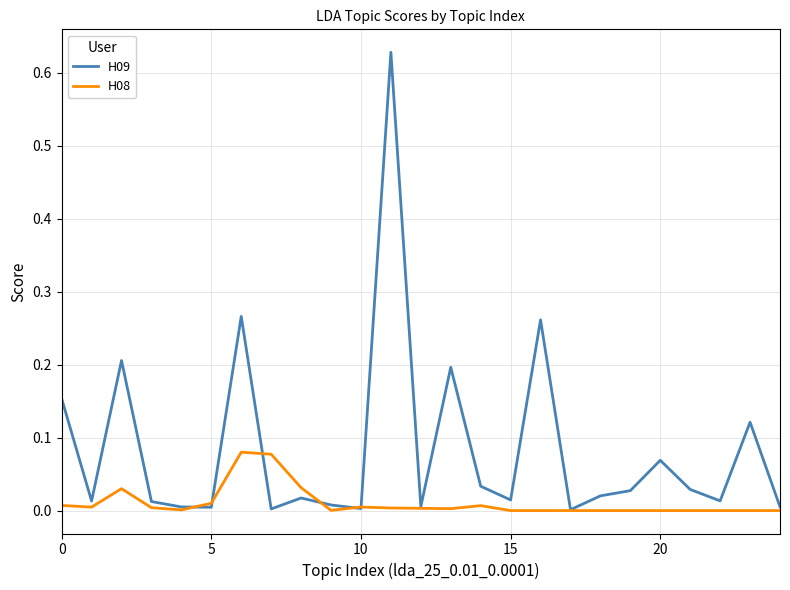

Does the chart have visible grid lines?

Yes